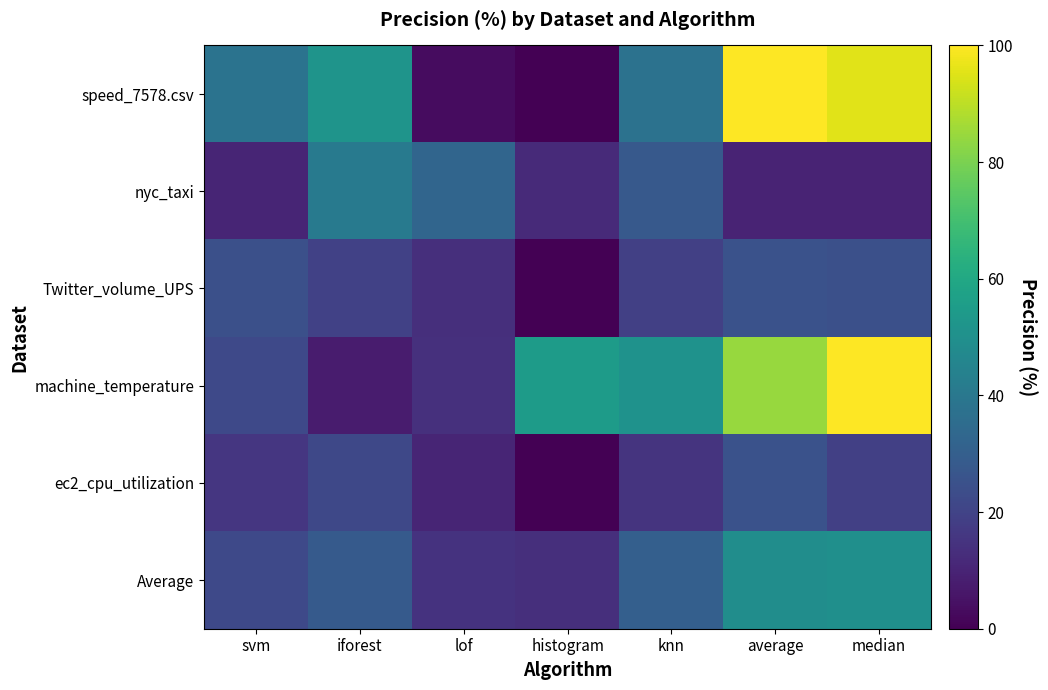

At which category is the sum across all series the highest?

median